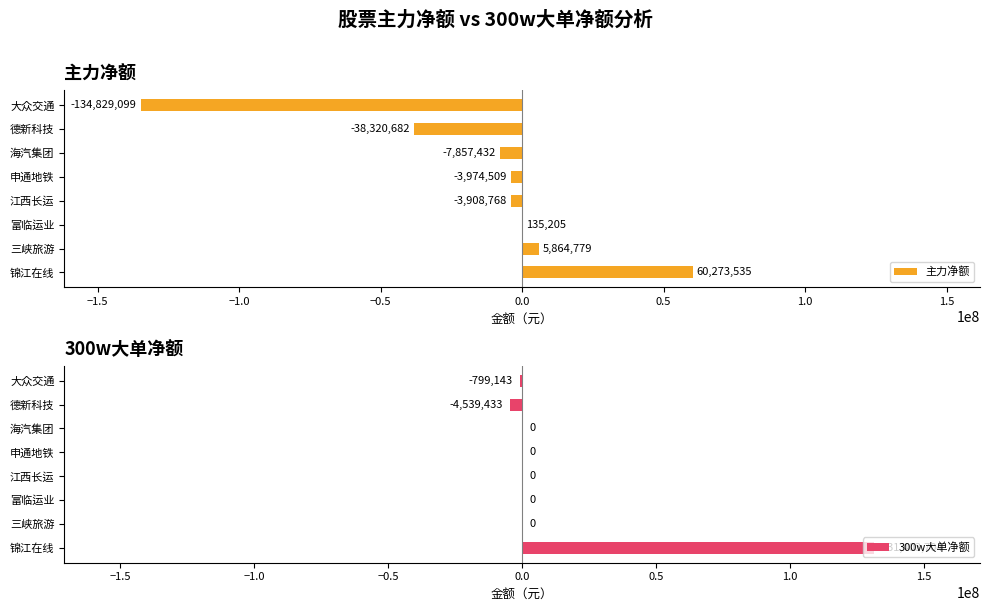

Where is 主力净额 nearest to the value -37277782?

德新科技